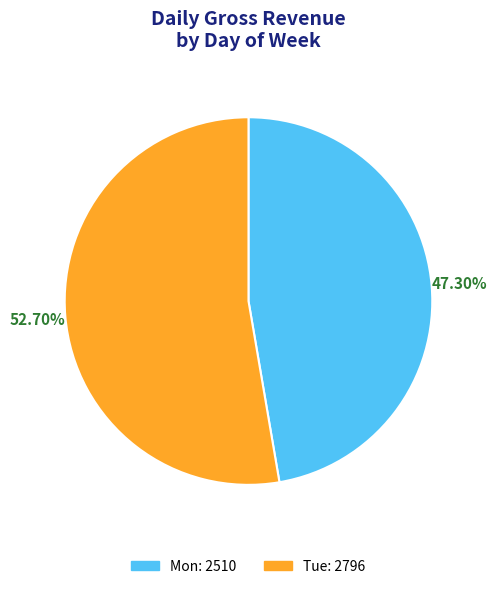

To the nearest percent, what is the difference between the largest and smallest slice percentages?

5%